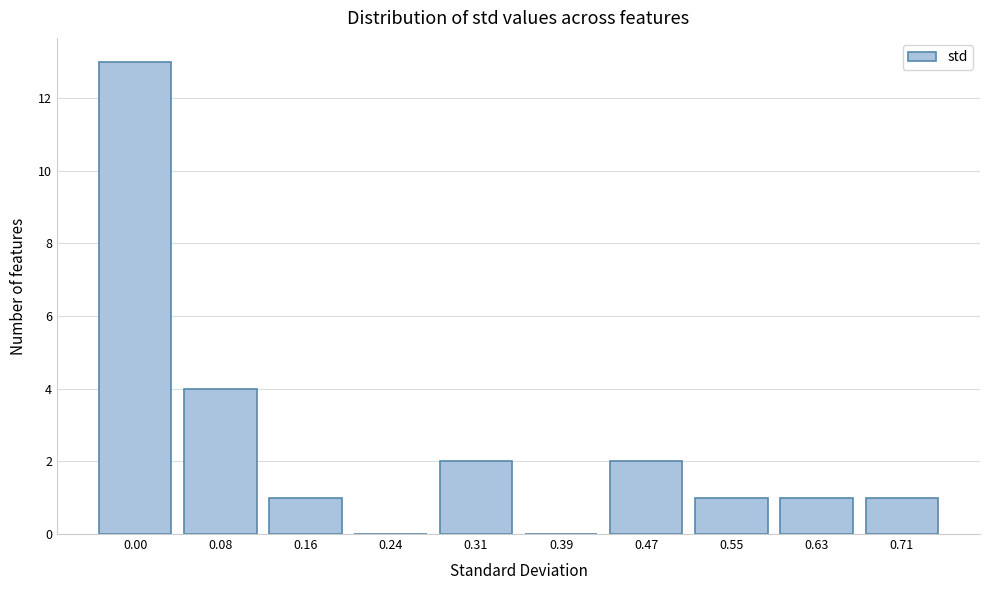

Reading left to right, what are all the values shown in this chart?

0.00=13	0.08=4	0.16=1	0.24=0	0.31=2	0.39=0	0.47=2	0.55=1	0.63=1	0.71=1